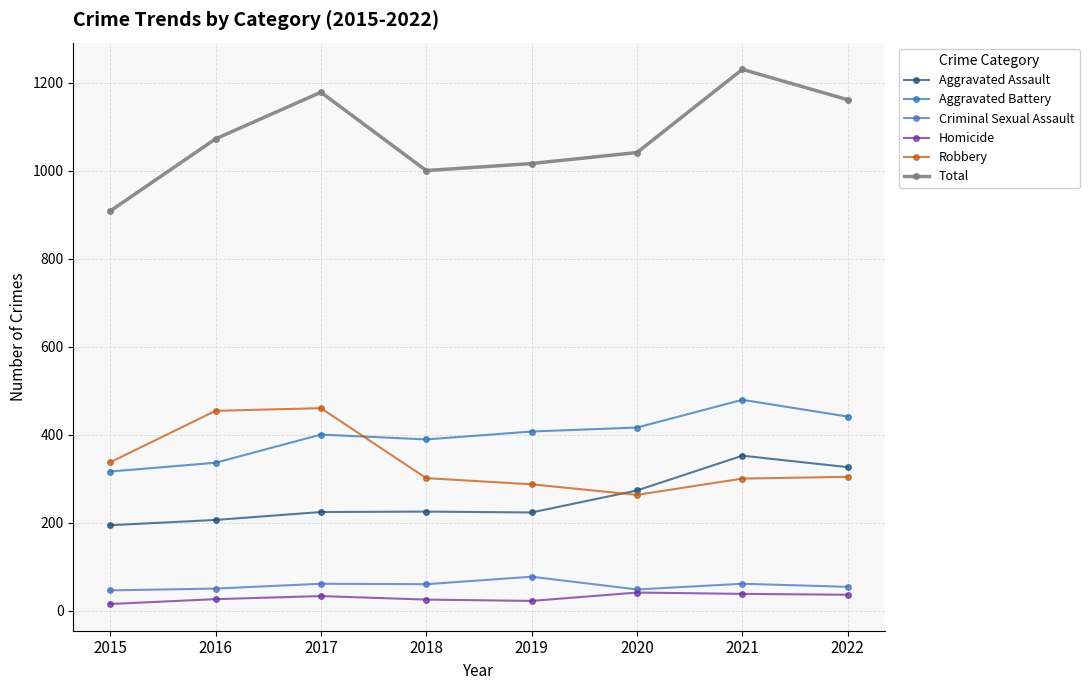

List the series in order of their peak value, highest first.

Total, Aggravated Battery, Robbery, Aggravated Assault, Criminal Sexual Assault, Homicide